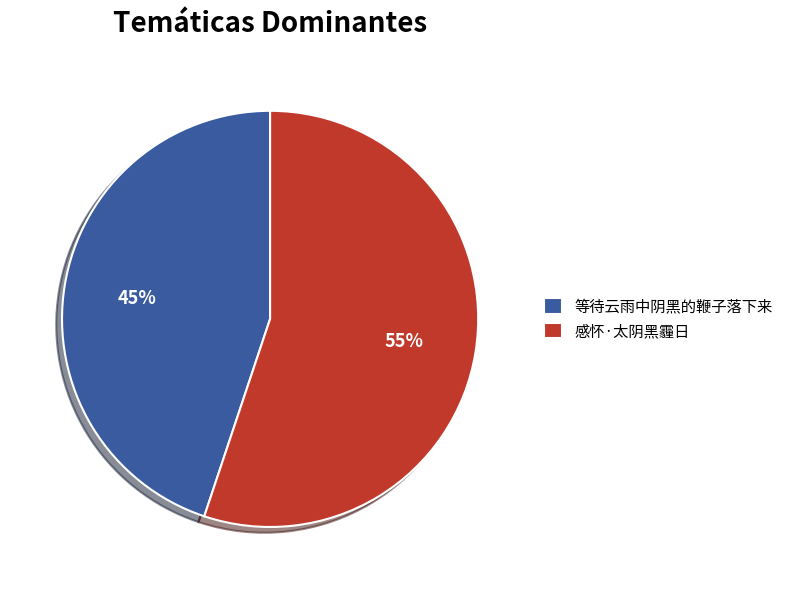

Which slice is the largest?

感怀·太阴黑霾日